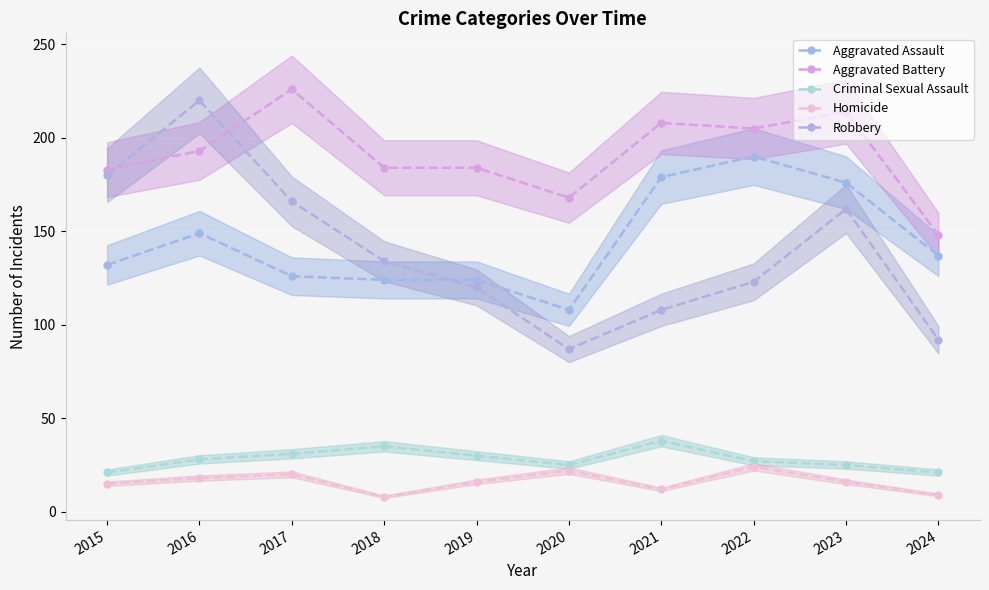

At 2020, list the series in order from largest to smallest.

Aggravated Battery, Aggravated Assault, Robbery, Criminal Sexual Assault, Homicide